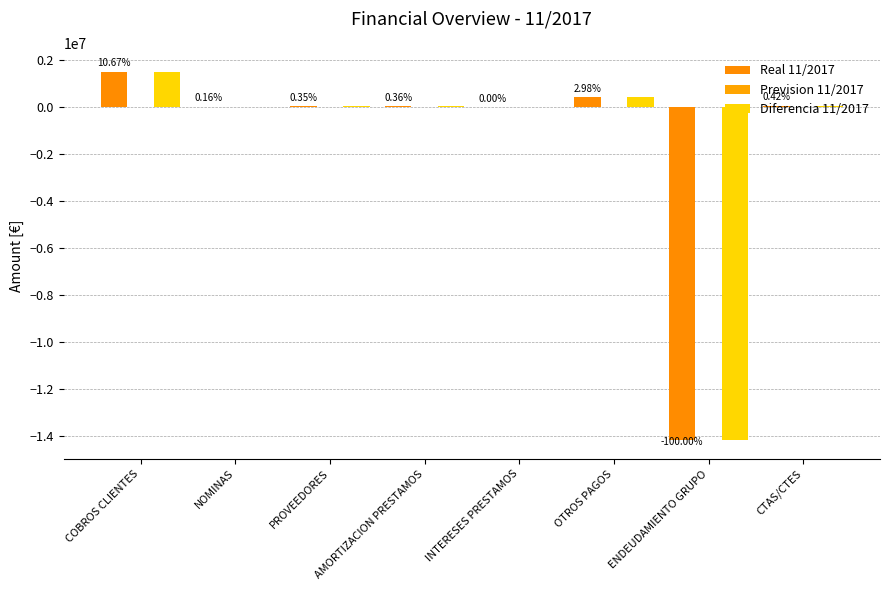

The Real 11/2017 series shows 72457.1 at AMORTIZACION PRESTAMOS. True or false?

False